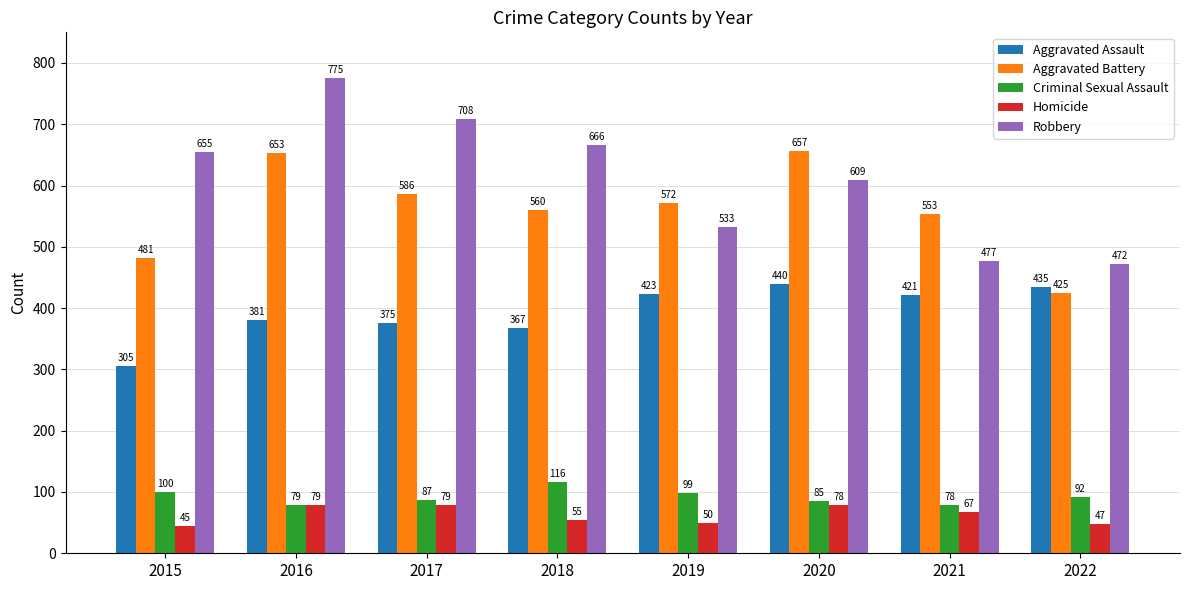

What is the sum of all Criminal Sexual Assault values?

736